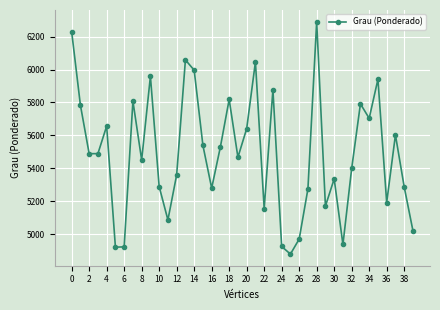

What is the maximum value shown in the chart?

6291.1